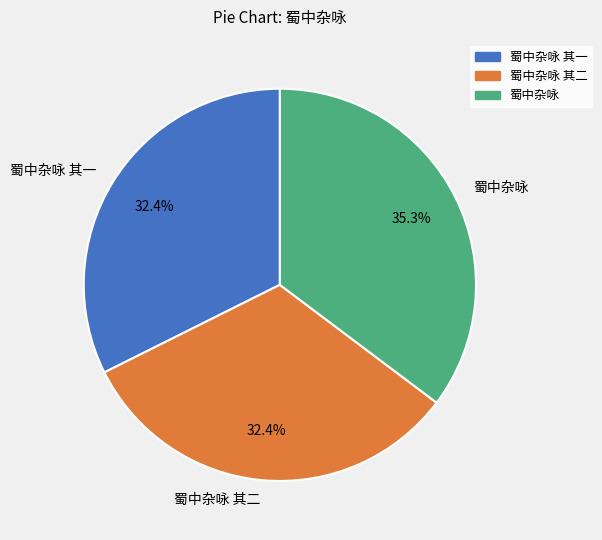

Which slice is the largest?

蜀中杂咏